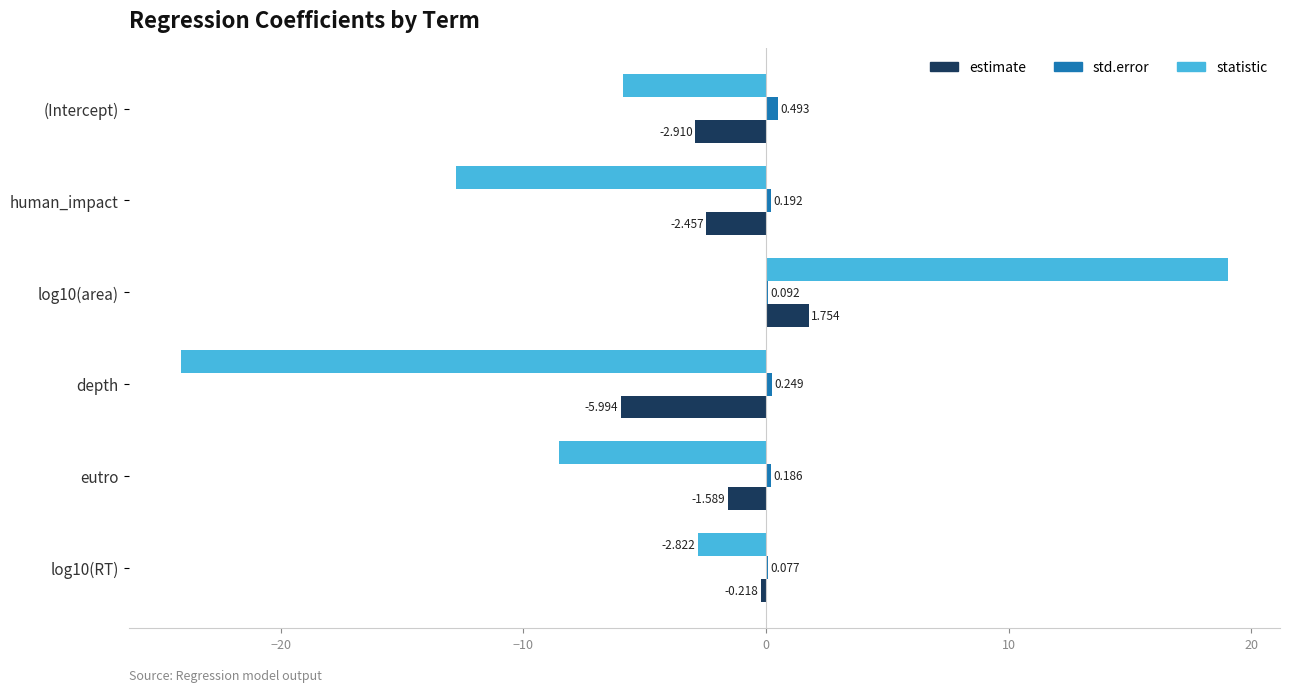

Which series has the largest total across all categories?

std.error